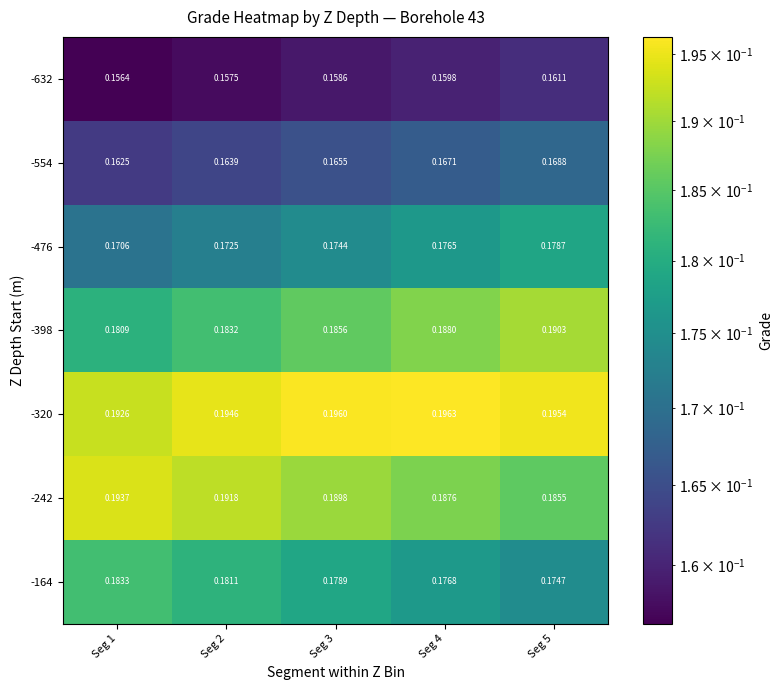

Is the value of -320 at Seg 4 greater than the value of -242 at Seg 4?

Yes